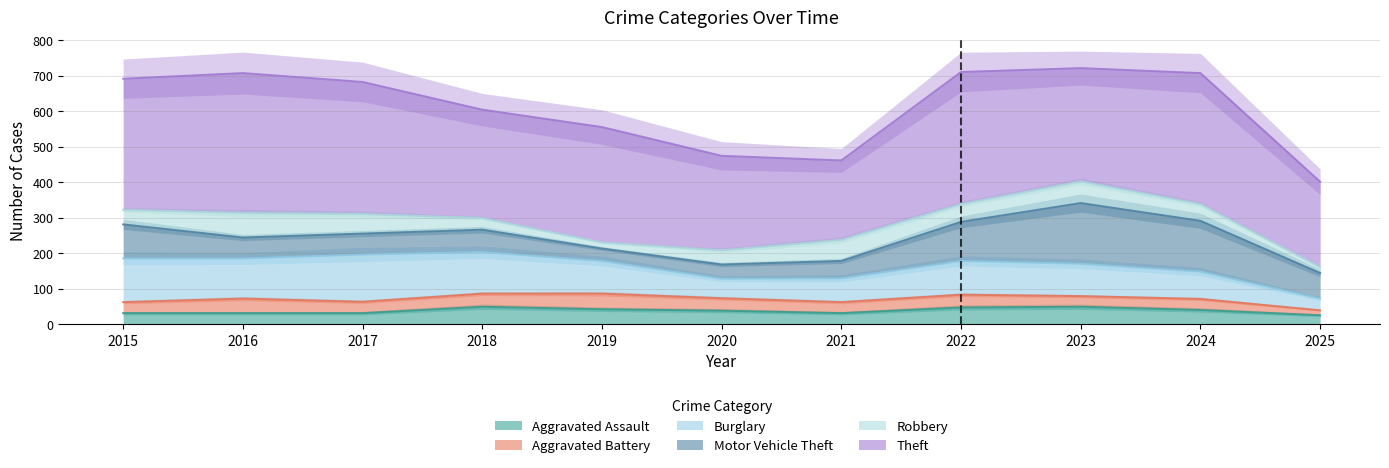

Which series has the widest spread of values?

Theft